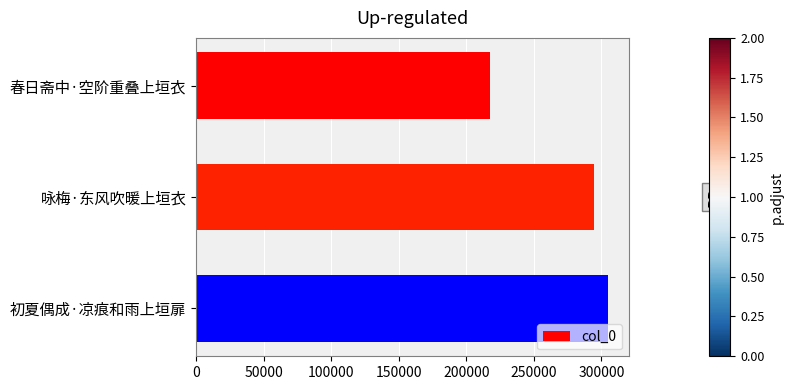

Reading bottom to top, transcribe all the data shown in this chart.

305236	294559	217434